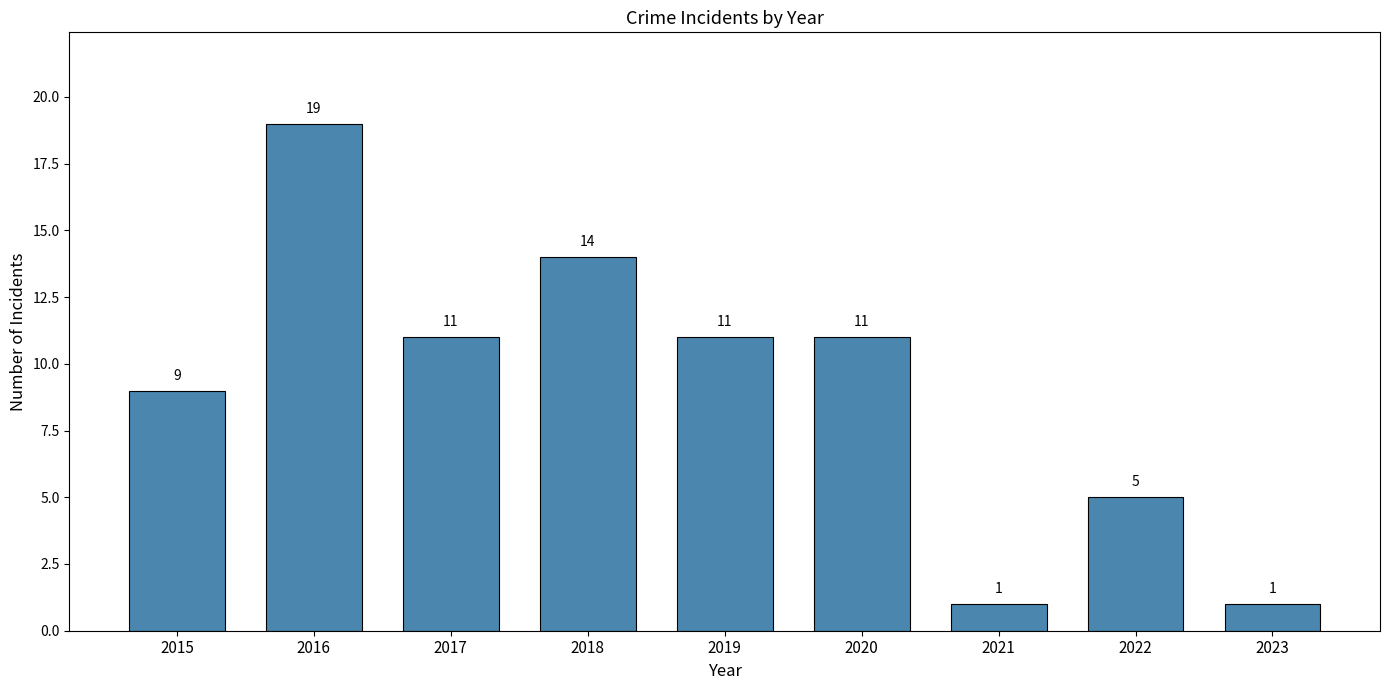

True or false: the data shows 14 at 2018.

True